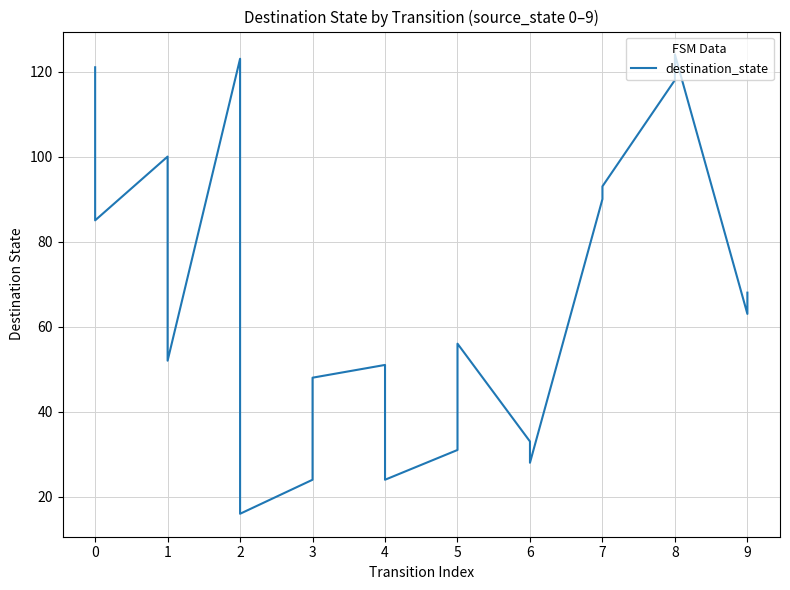

What is the maximum value shown in the chart?

124